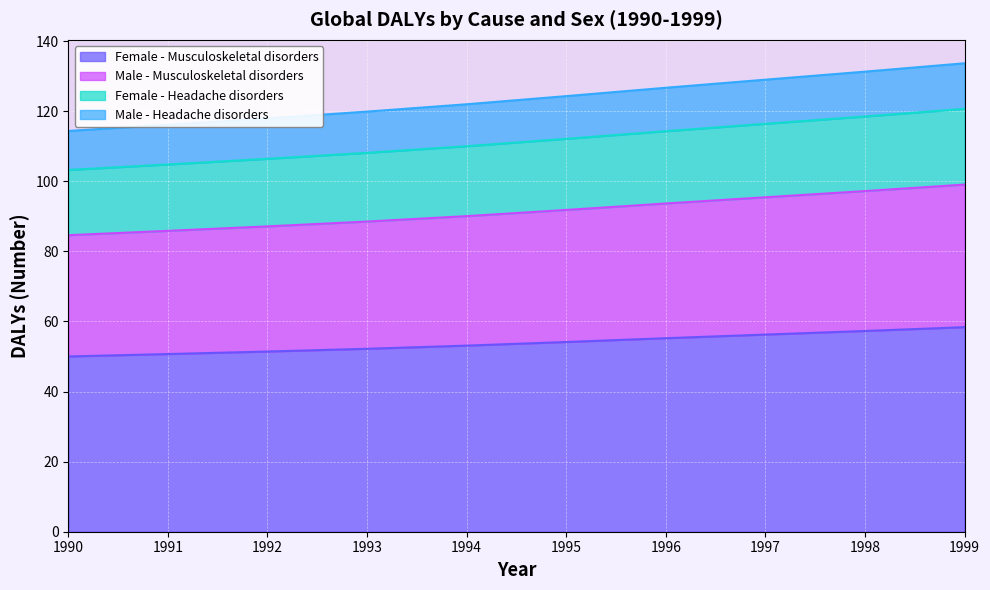

True or false: Female - Headache disorders has more than 2 interior local peaks.

False